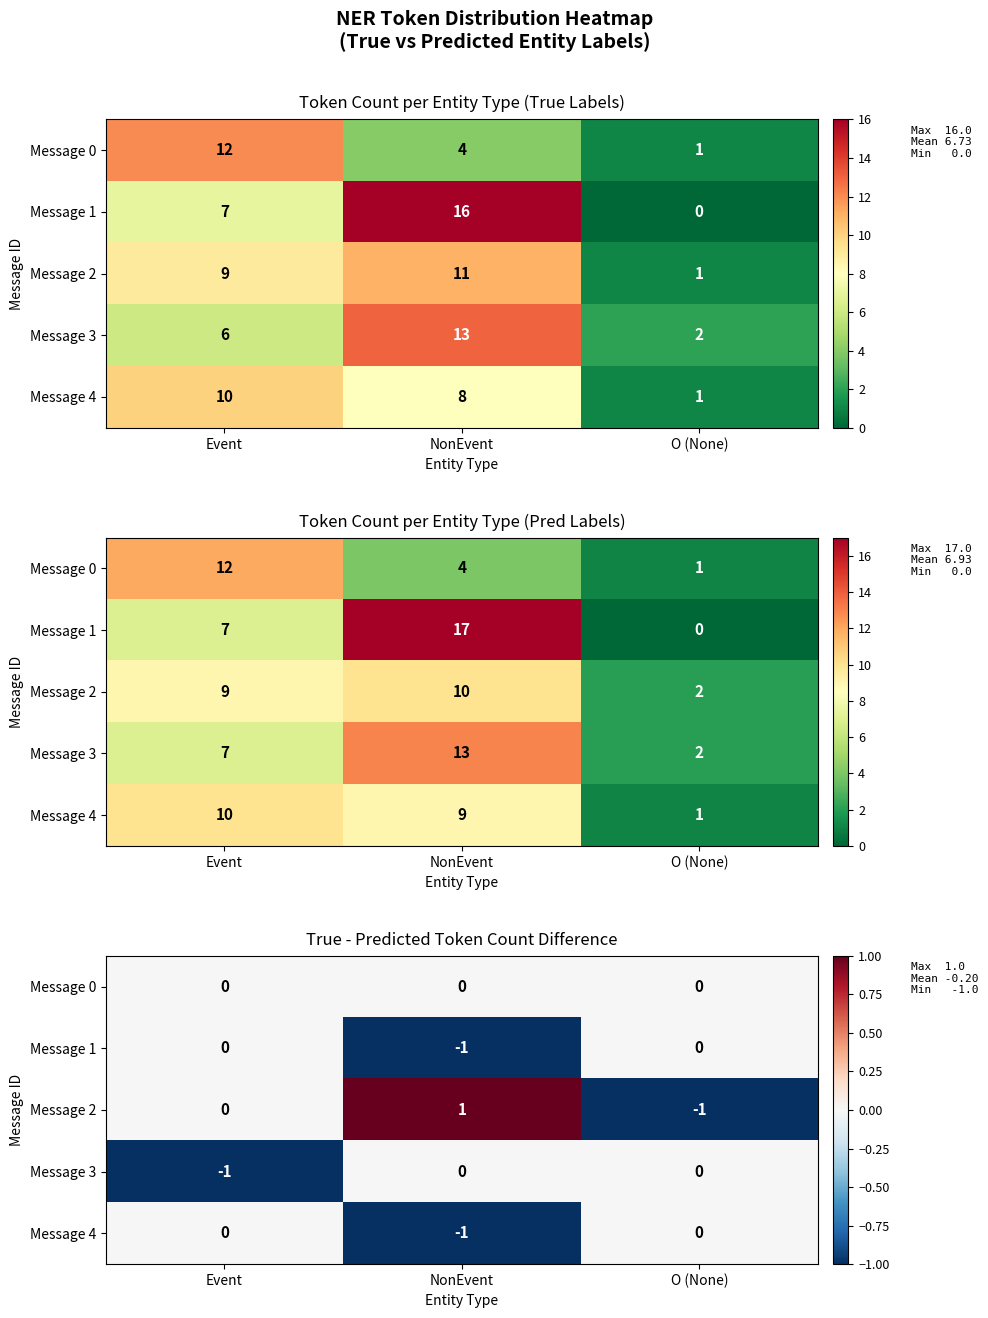

How many Message 1 values are between -1 and 0?

3